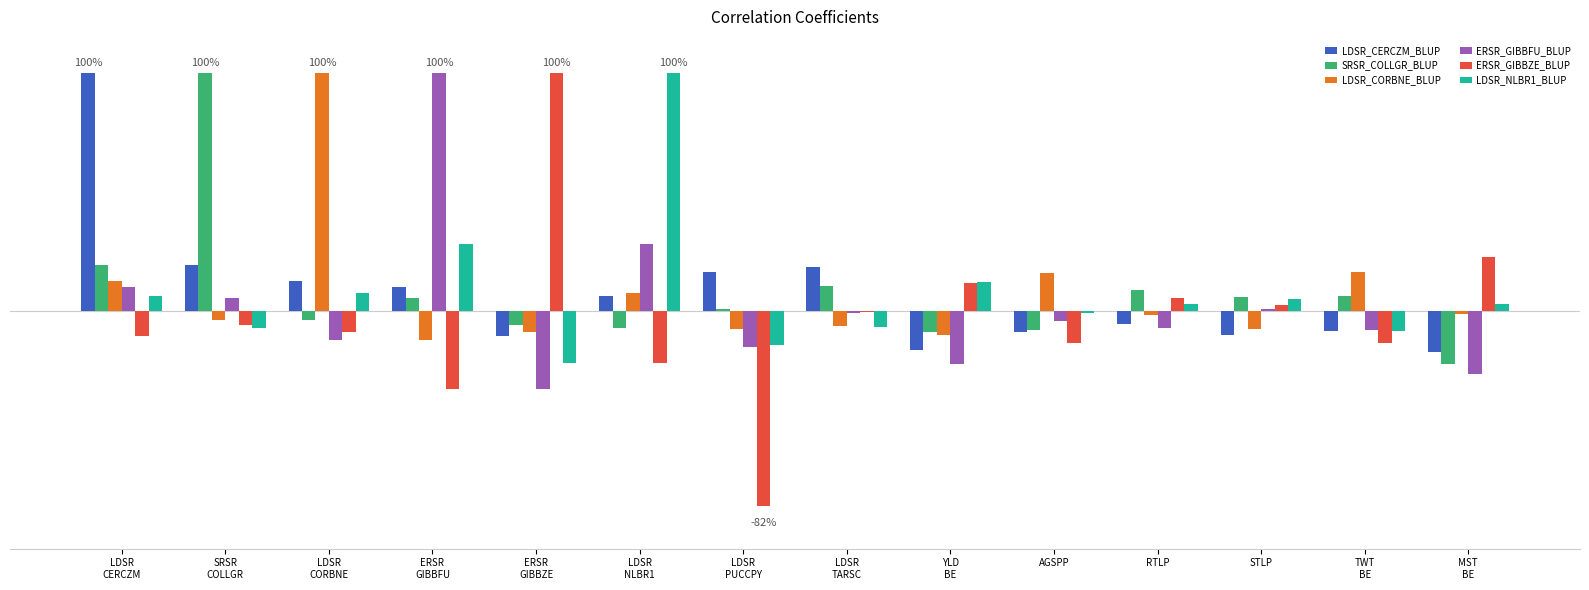

At which category is the sum across all series the highest?

LDSR
CERCZM